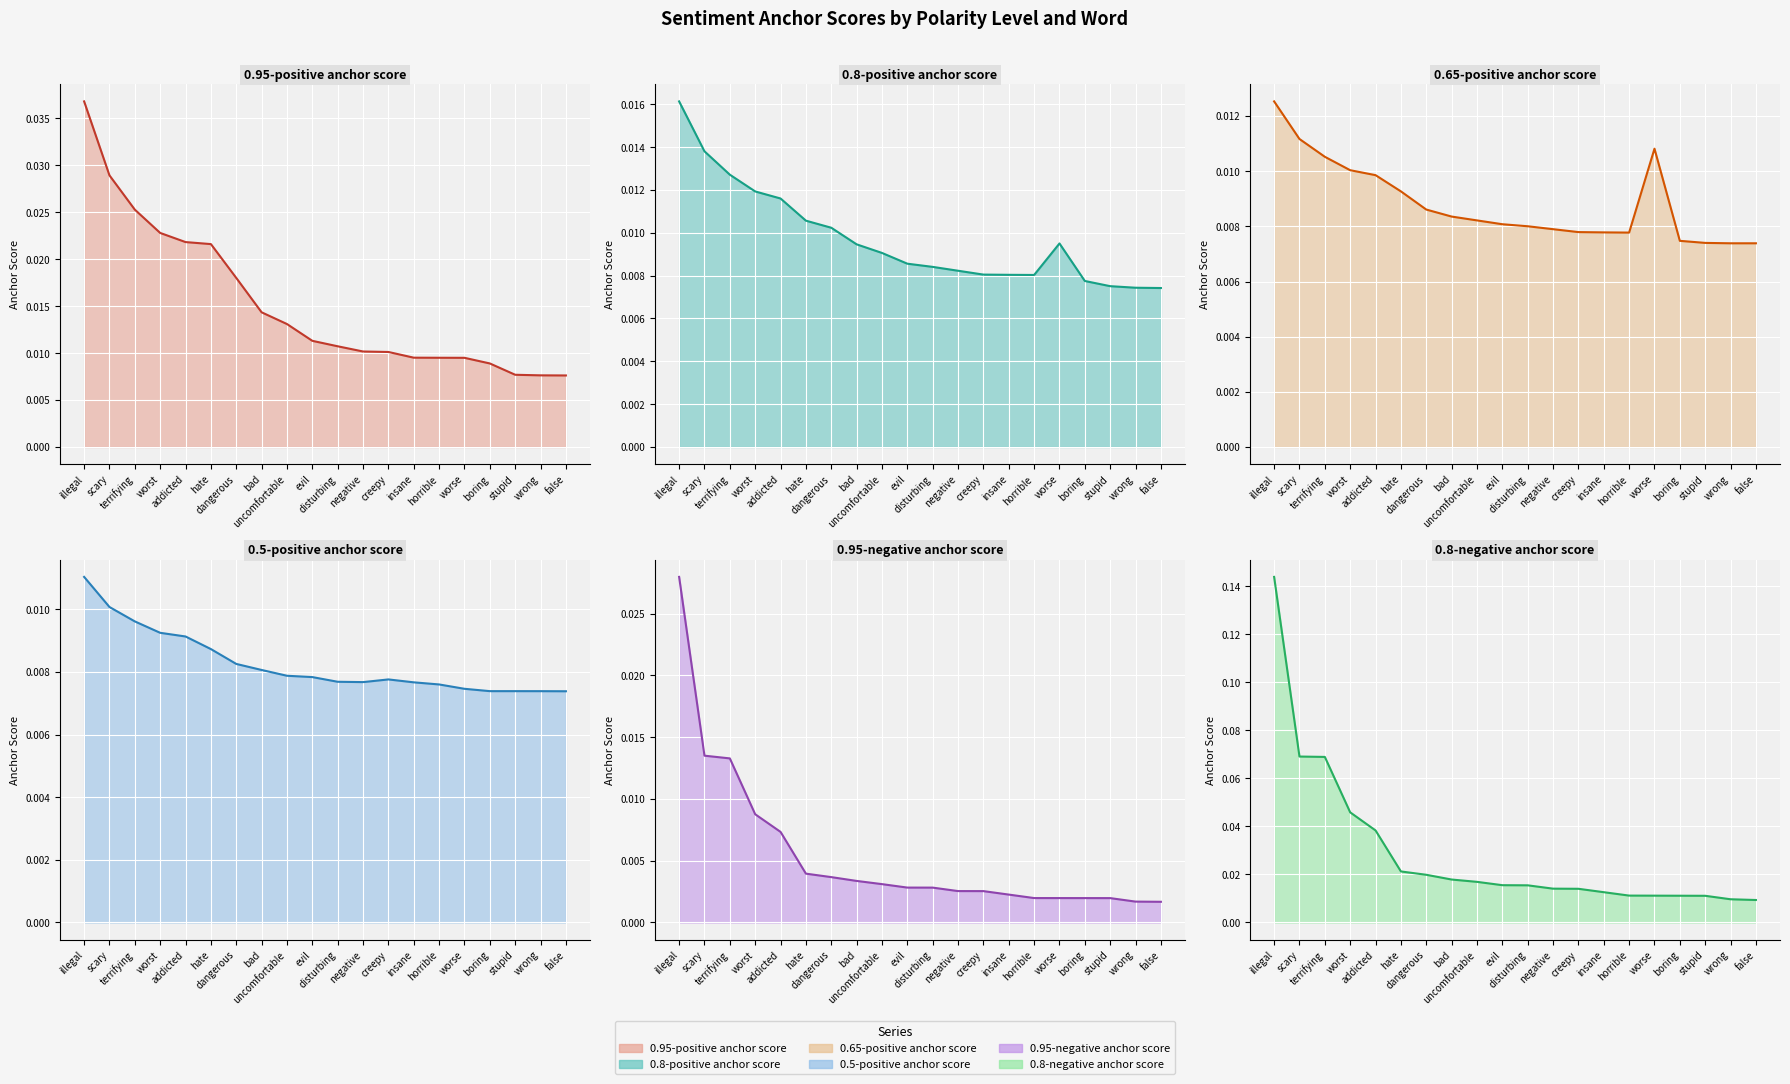

Is the value of 0.95-positive anchor score at terrifying greater than the value of 0.95-negative anchor score at hate?

Yes